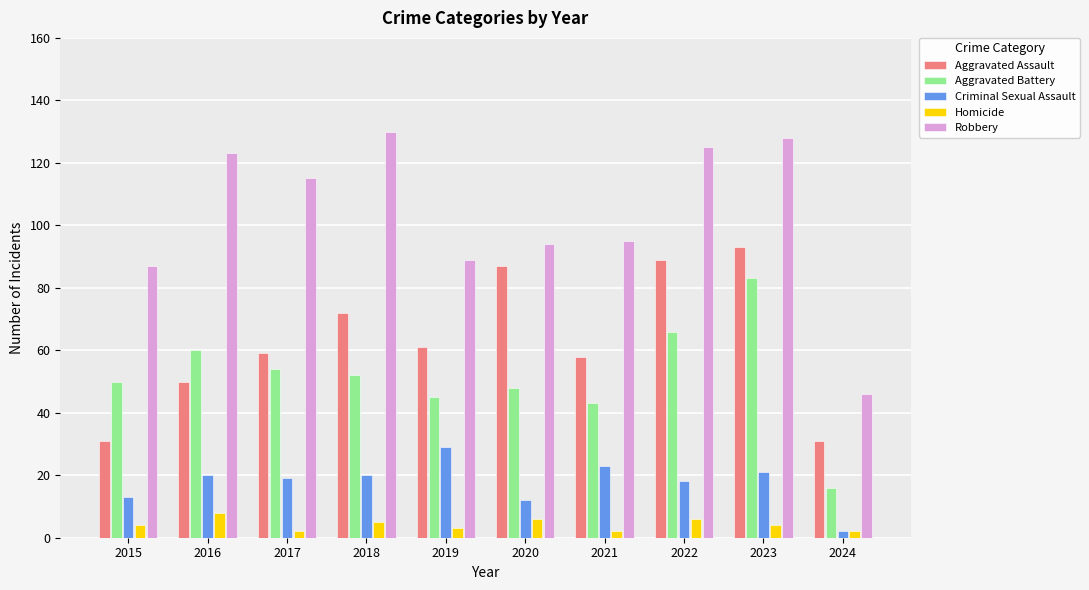

The Robbery series shows 159 at 2017. True or false?

False